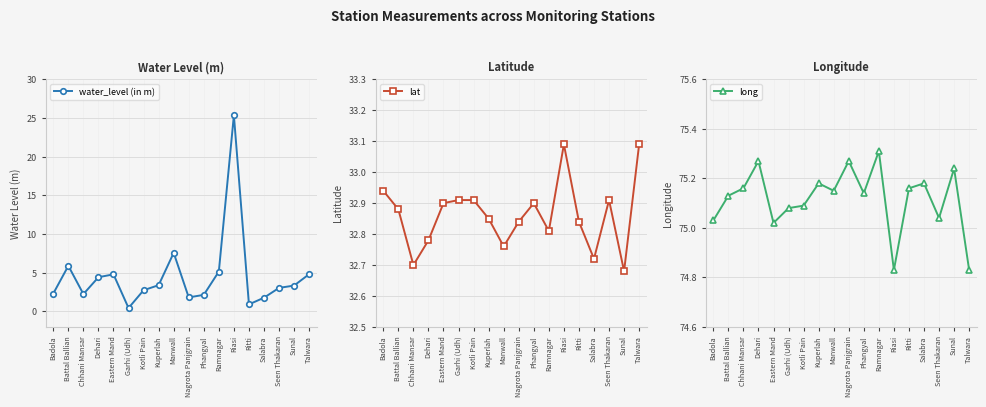

At which label is long closest to 75?

Eastern Mand